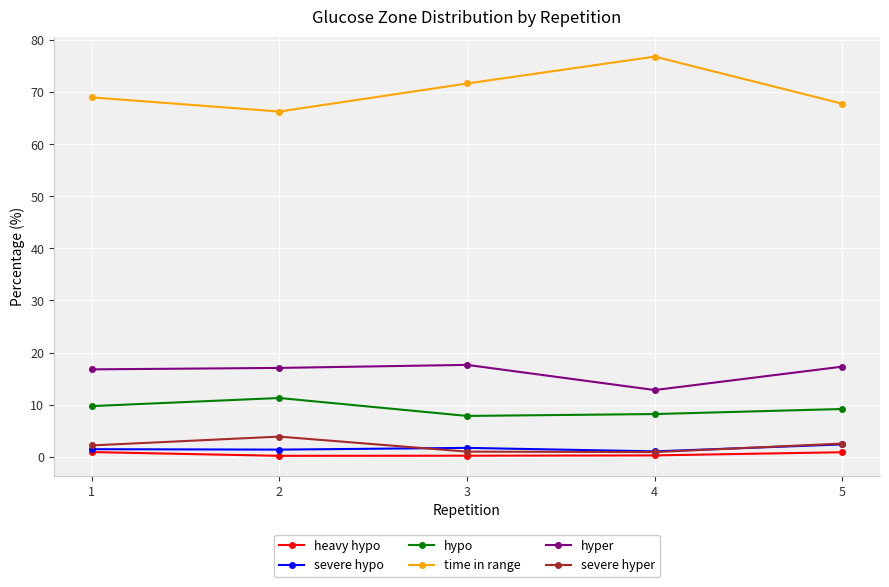

True or false: hyper and severe hyper cross at least once.

False